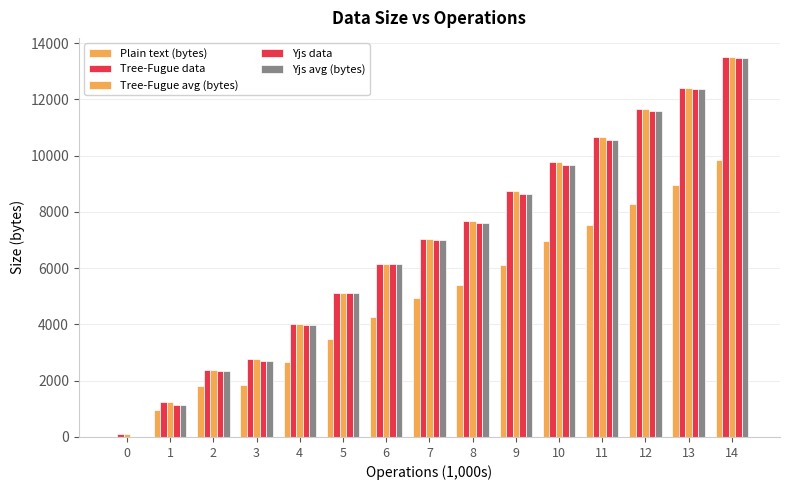

Where is Tree-Fugue avg (bytes) nearest to the value 6802?

7